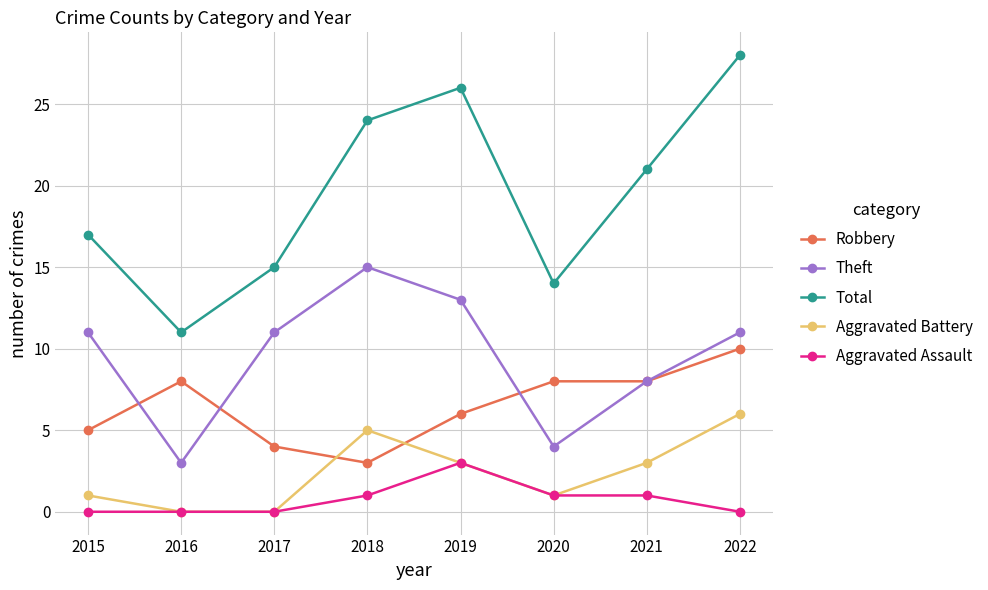

Reading right to left, extract all data points from this chart.

Robbery: 10	8	8	6	3	4	8	5
Theft: 11	8	4	13	15	11	3	11
Total: 28	21	14	26	24	15	11	17
Aggravated Battery: 6	3	1	3	5	0	0	1
Aggravated Assault: 0	1	1	3	1	0	0	0